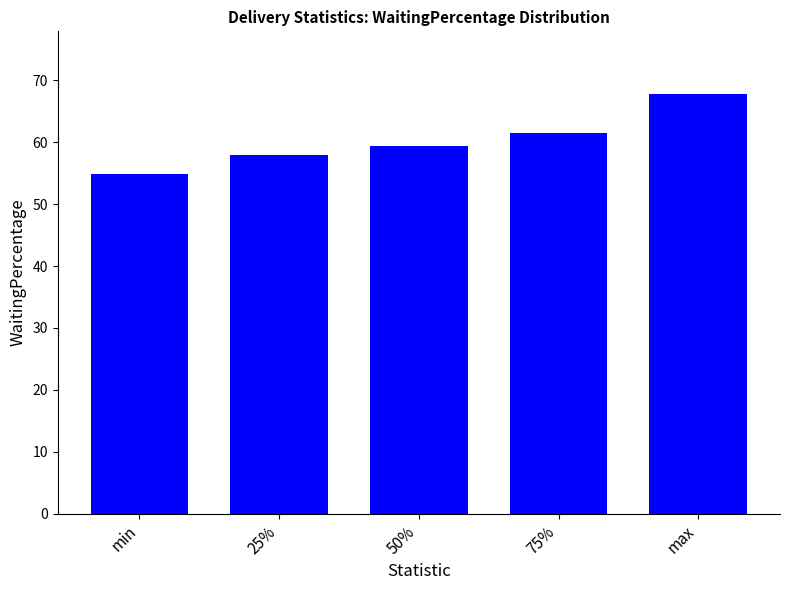

Reading left to right, extract all data points from this chart.

min=54.9	25%=58.0	50%=59.4	75%=61.5	max=67.7